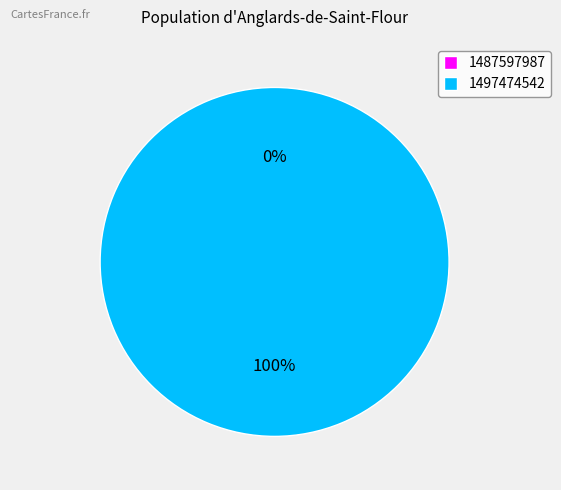

To the nearest percent, what is the average slice percentage?

50%